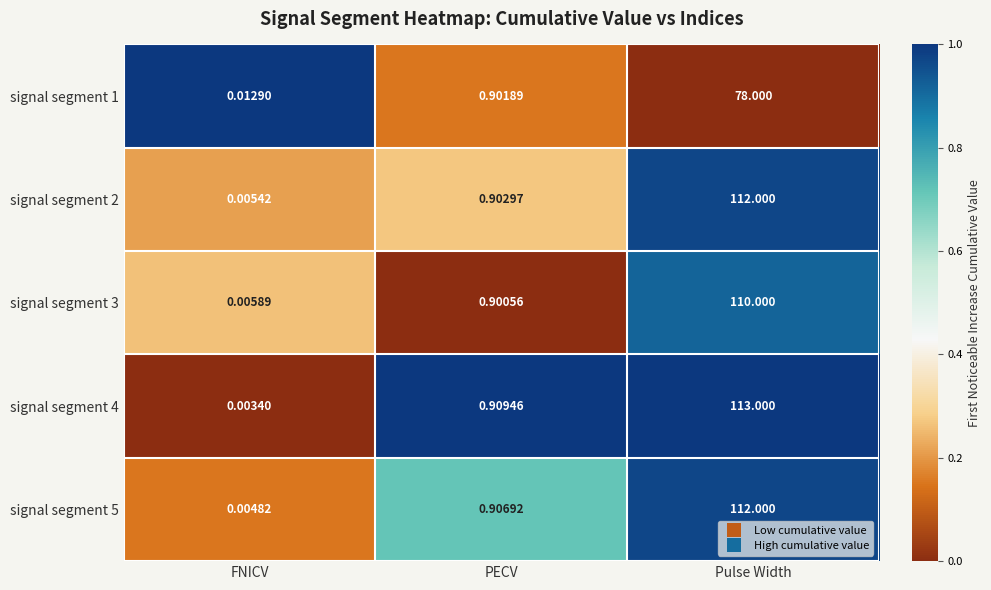

Which category has the highest value across all series?

Pulse Width